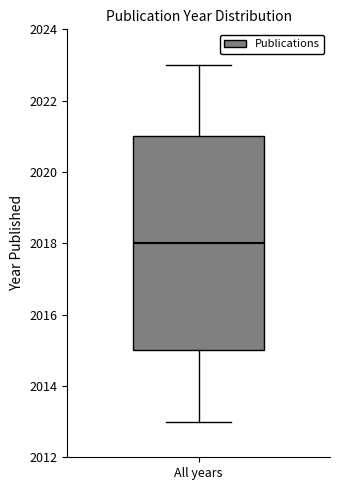

Read this box plot against the y-axis: the position of the median line, the range covered by the box, and the ends of both whiskers. The values are not printed on the chart, so give them approximately, as read against the axis.

median 2018, box 2015 to 2021, whiskers 2013 to 2023